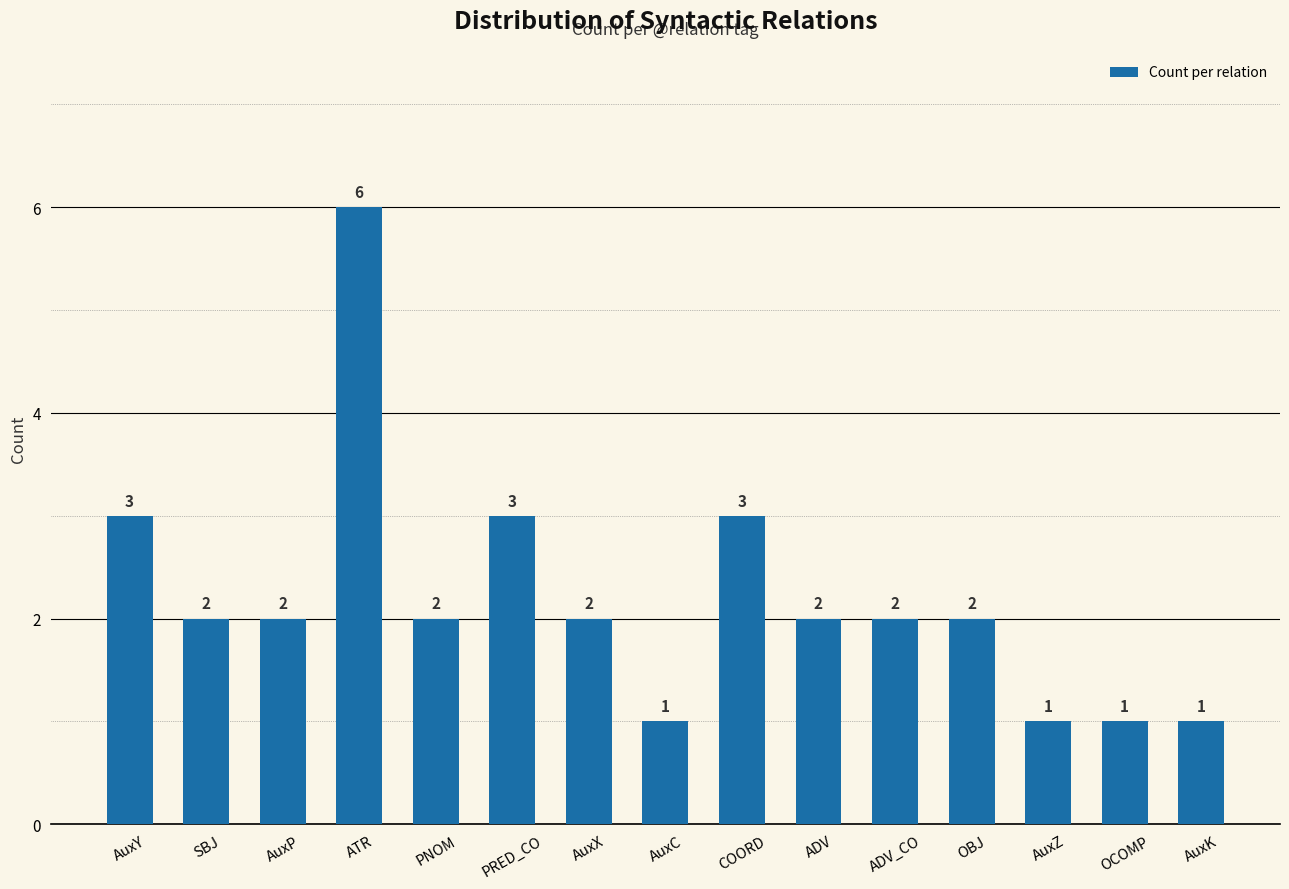

What position from the right is COORD?

7